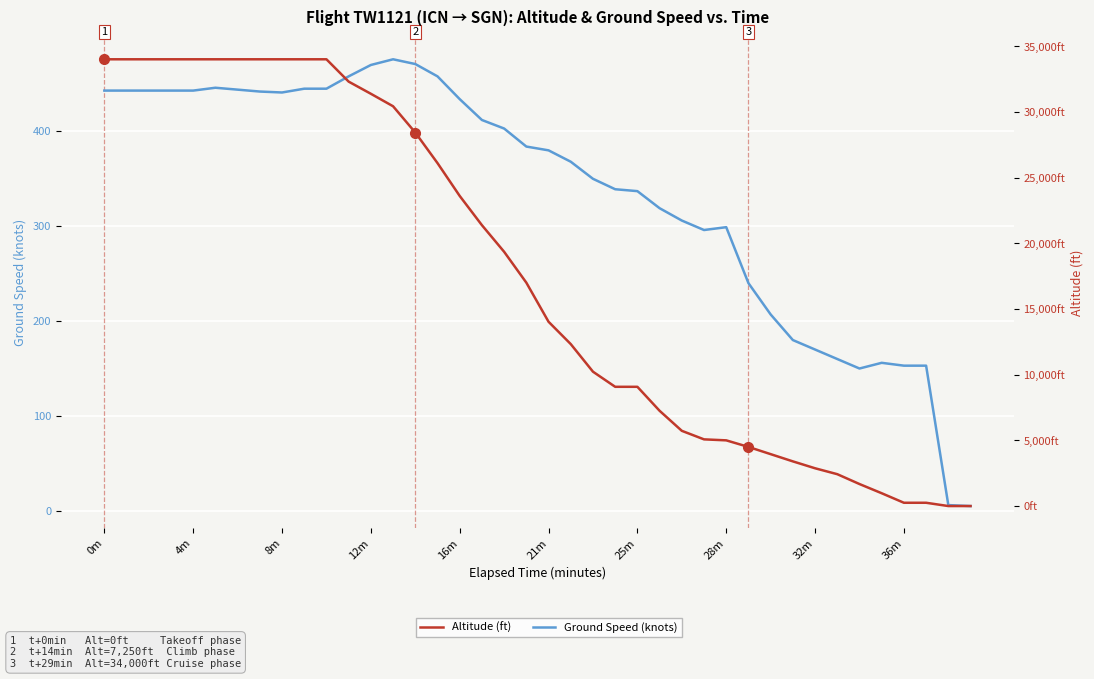

How many intersections are there between Ground Speed (knots) and Altitude (ft)?

1